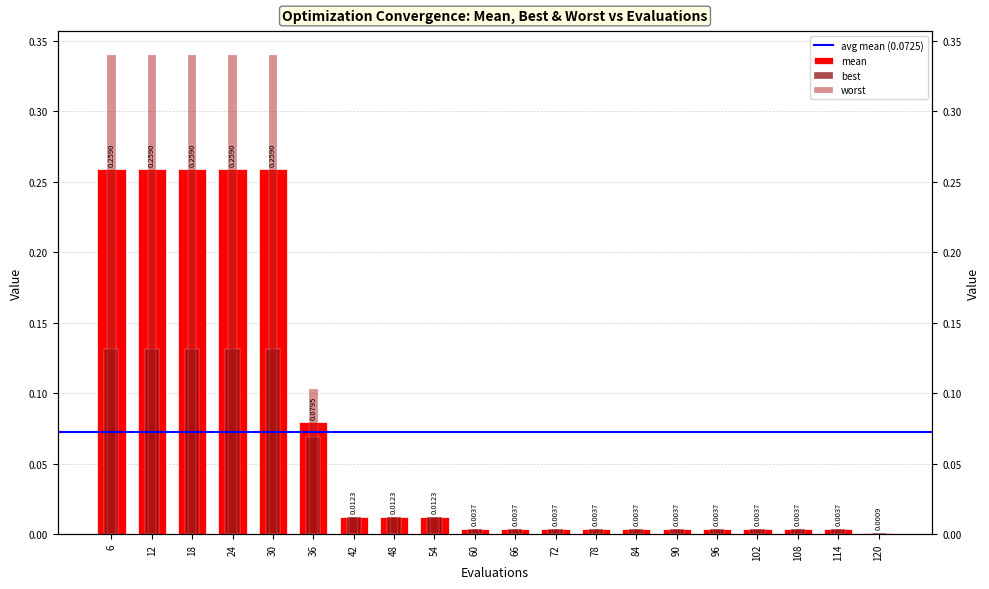

What is the sum of all mean values?

1.4